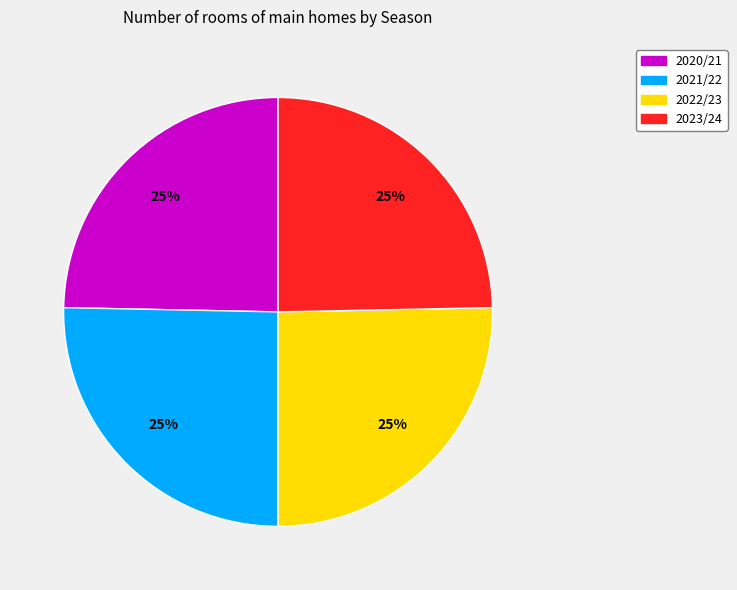

Is it true that 2020/21 is 25% of the pie?

True